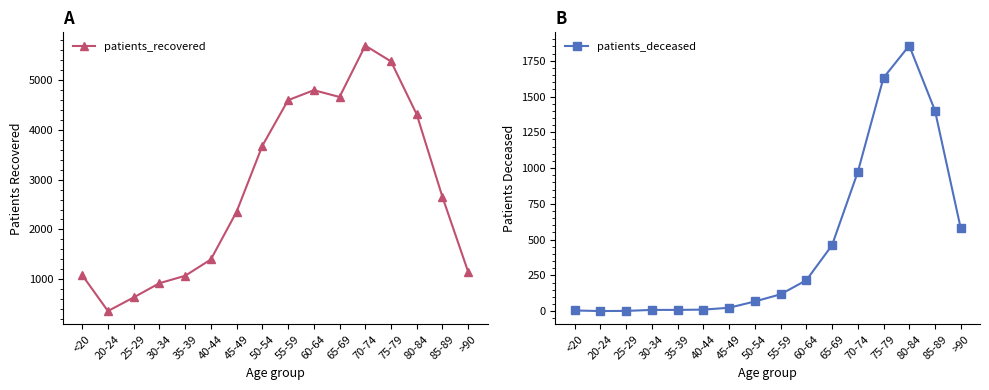

What is the highest value of the patients_deceased series?

1856